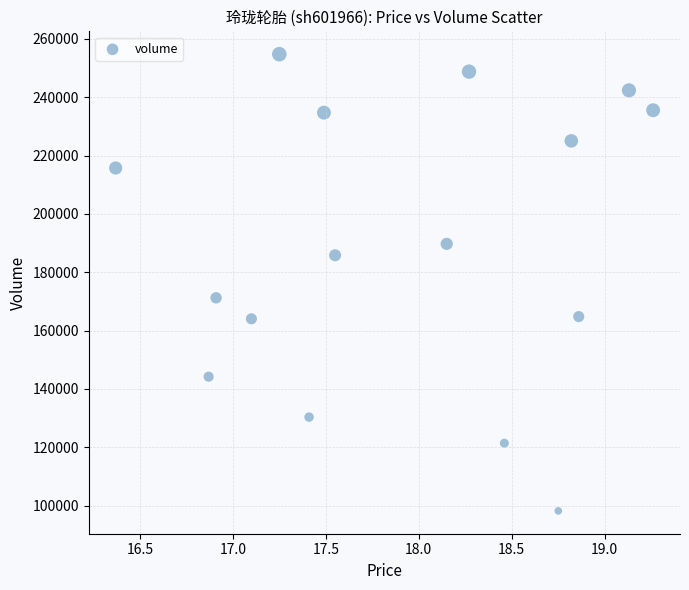

What Y value in the scatter plot is closest to 176472?

171229